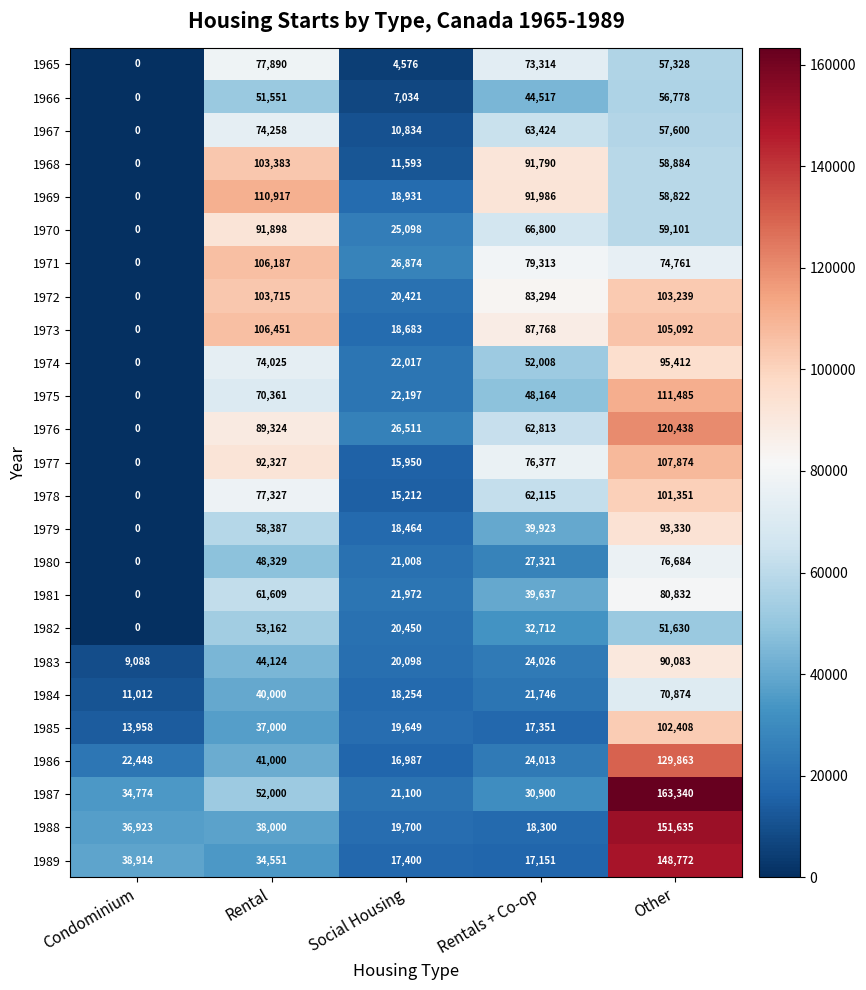

What is the difference between the 1985 values at Social Housing and Rentals + Co-op?

2298